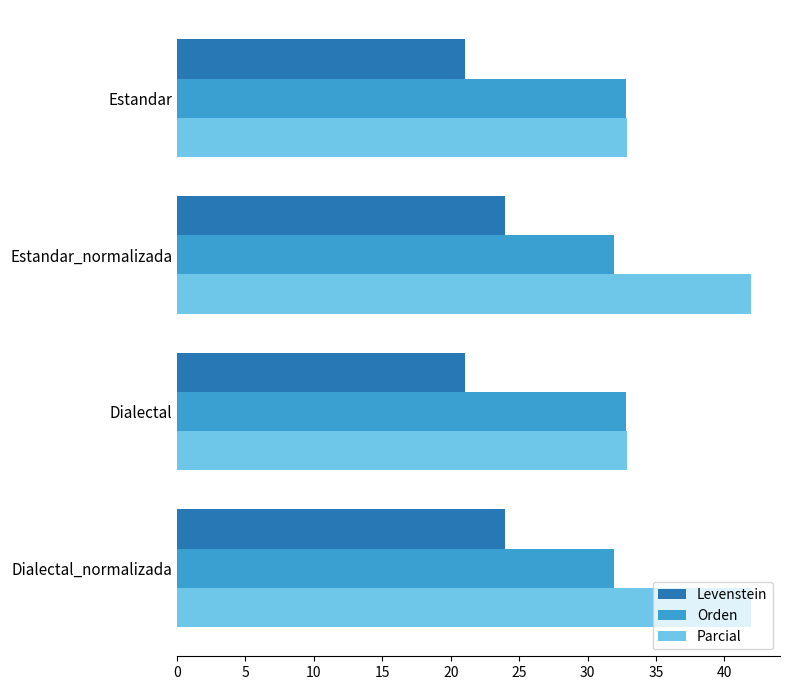

How many values in the Parcial series are below 41?

2